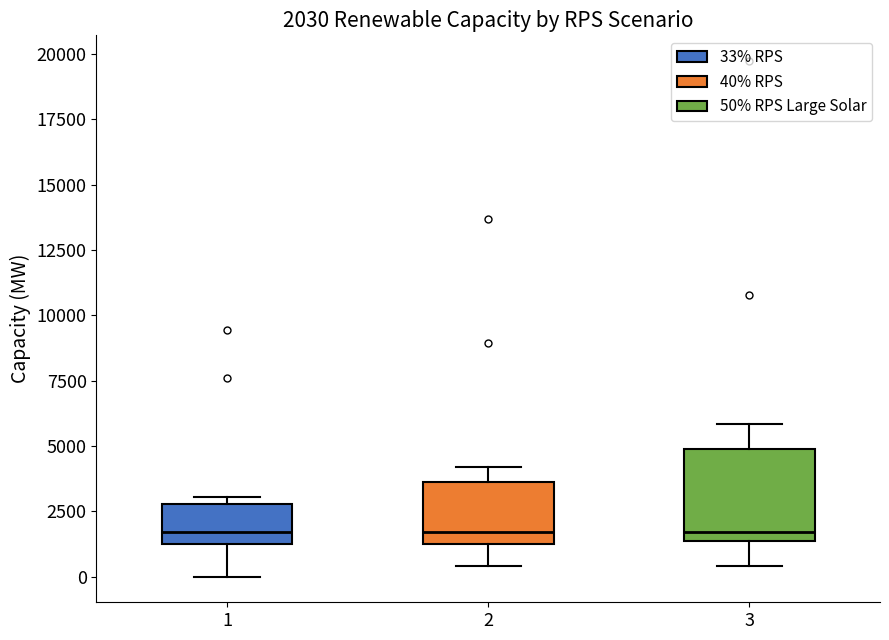

Comparing the boxes themselves (not the whiskers), which one is the tallest?

3